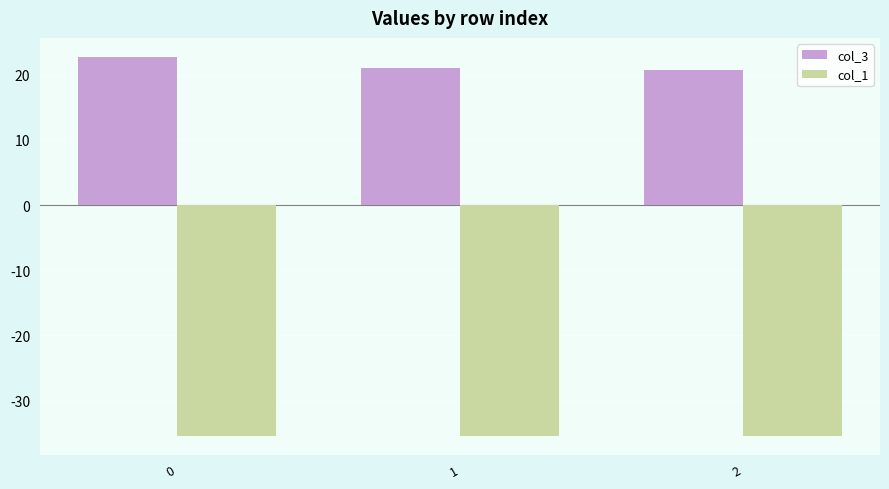

The col_3 series shows 11.5 at 1. True or false?

False